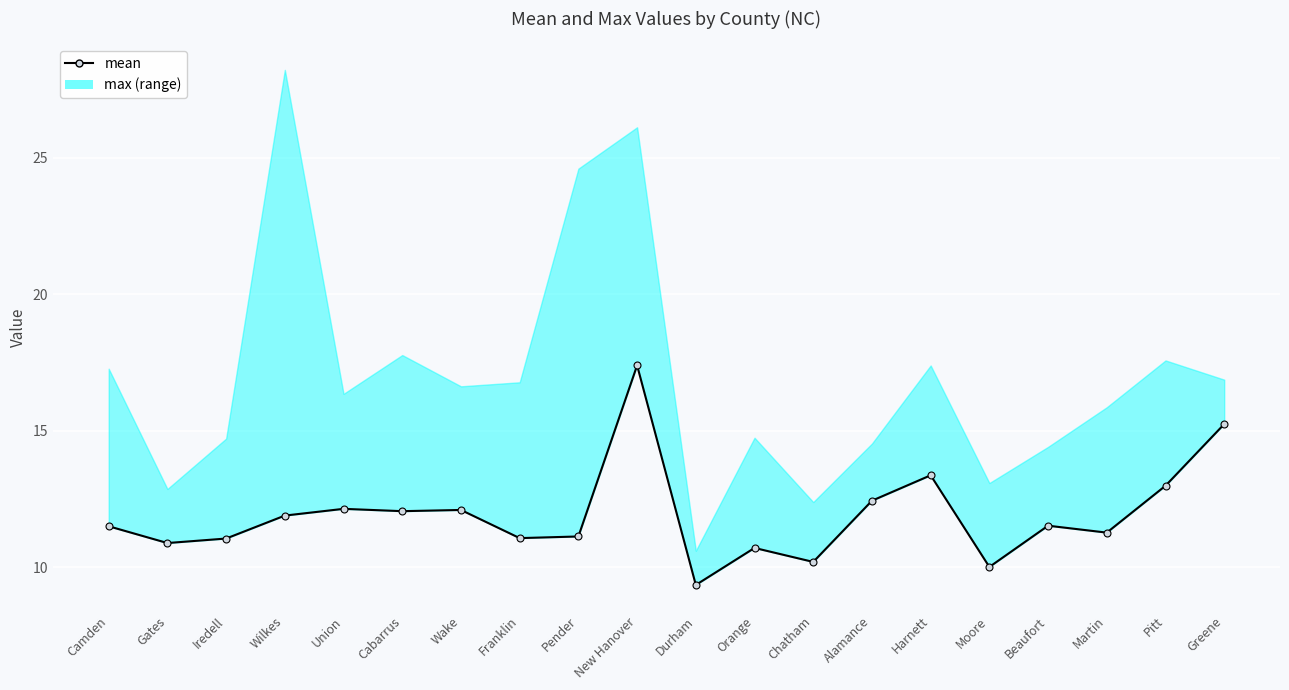

What is the minimum value shown in the chart?

9.4